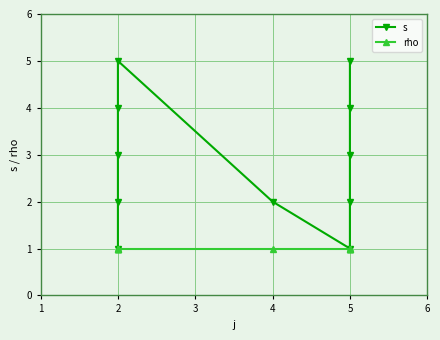

Reading right to left, extract all data points from this chart.

s: 5	4	3	2	1	2	5	4	3	2	1
rho: 1	1	1	1	1	1	1	1	1	1	1